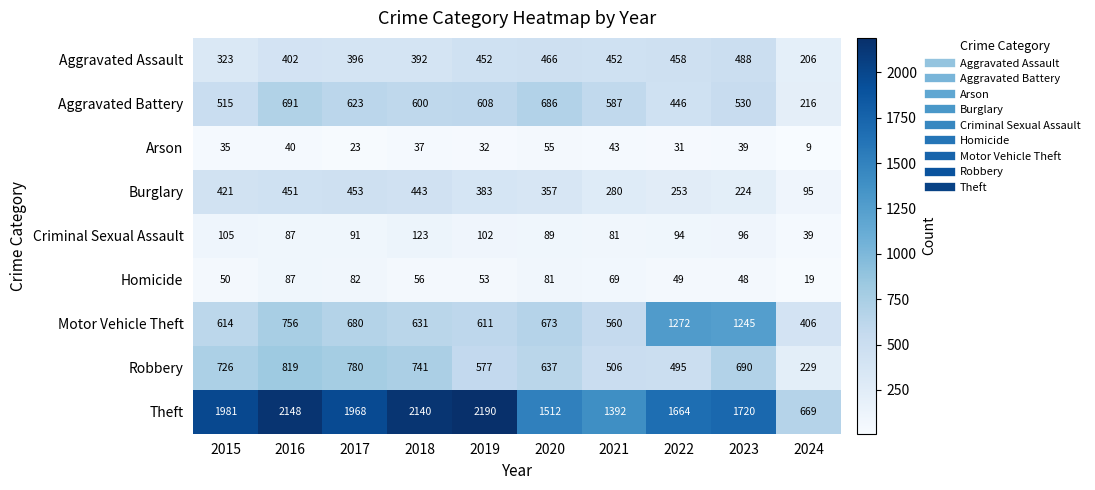

At 2019, list the series in order from smallest to largest.

Arson, Homicide, Criminal Sexual Assault, Burglary, Aggravated Assault, Robbery, Aggravated Battery, Motor Vehicle Theft, Theft